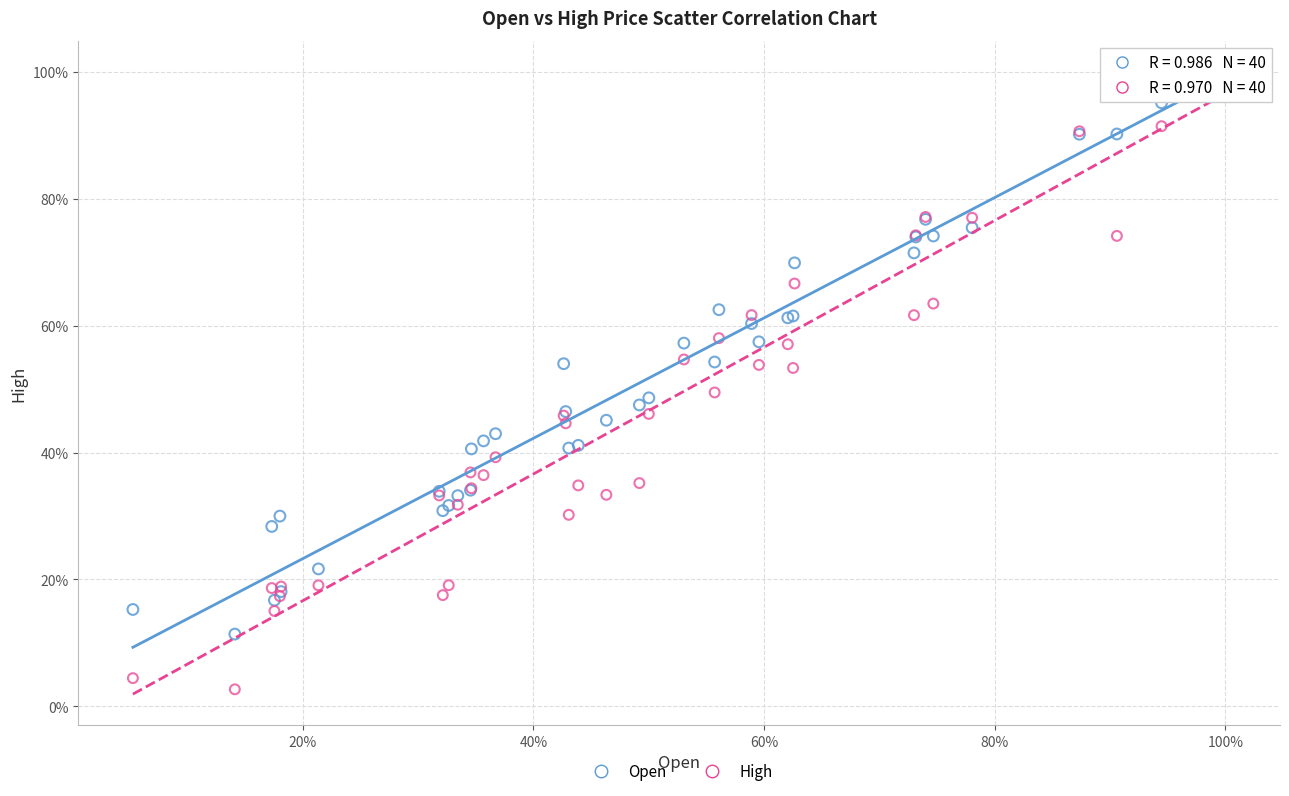

What are all the series names shown in the legend?

Open, High